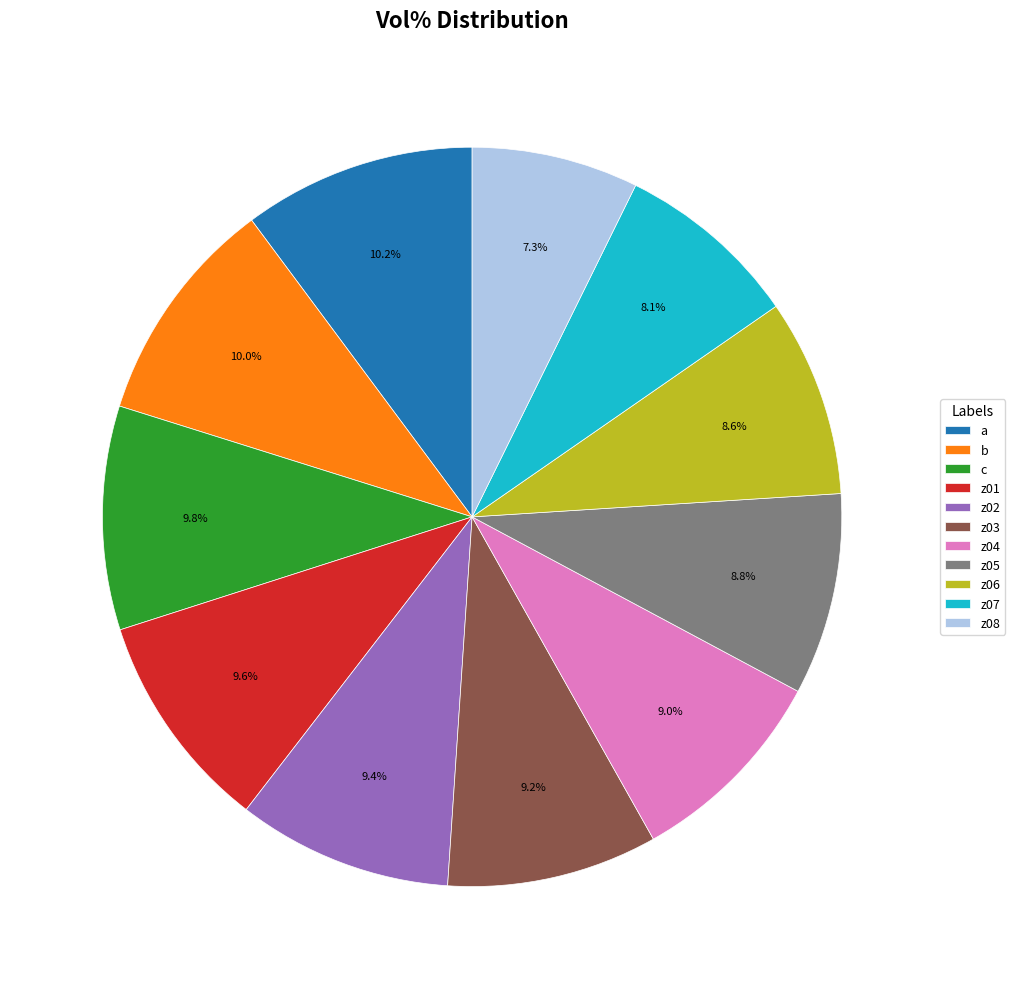

How many slices are in this pie chart?

11